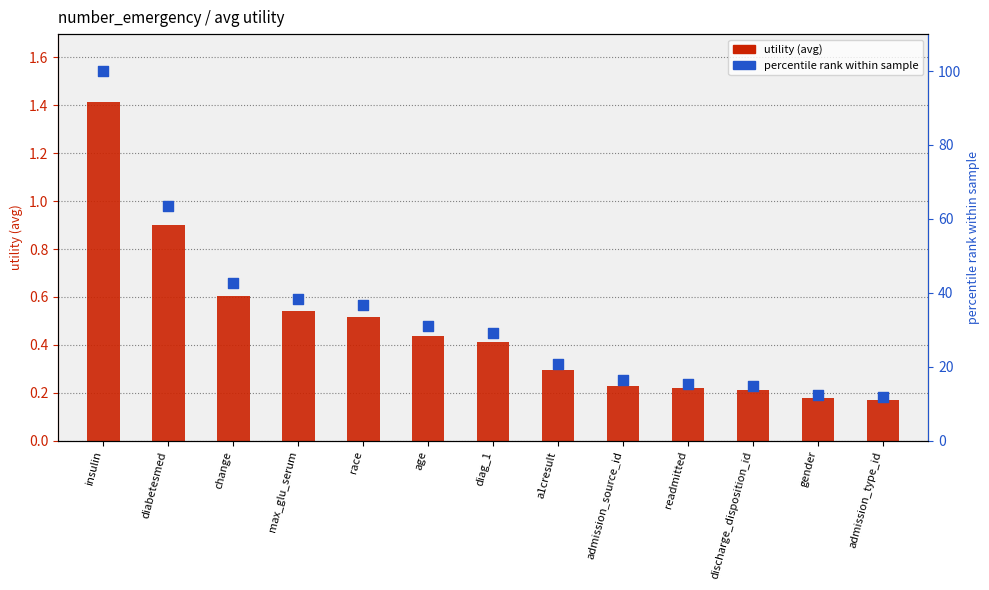

Which series reaches the minimum Y coordinate?

utility (avg)